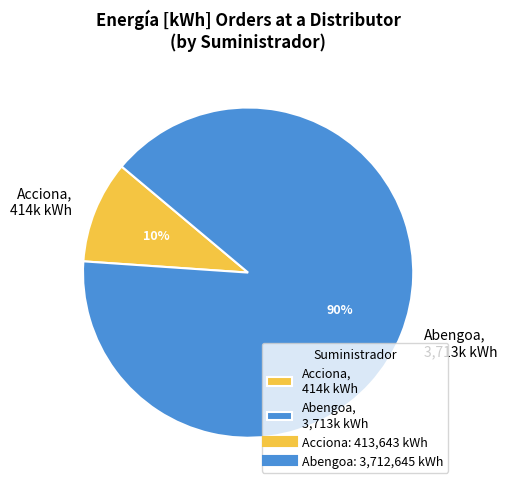

Is there any slice that represents more than half of the pie?

Yes